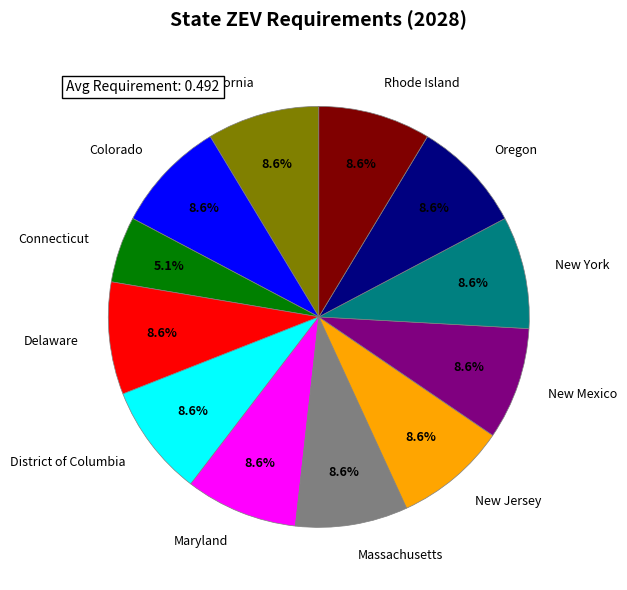

Approximately how many times larger is the value at Rhode Island compared to Connecticut?

1.7